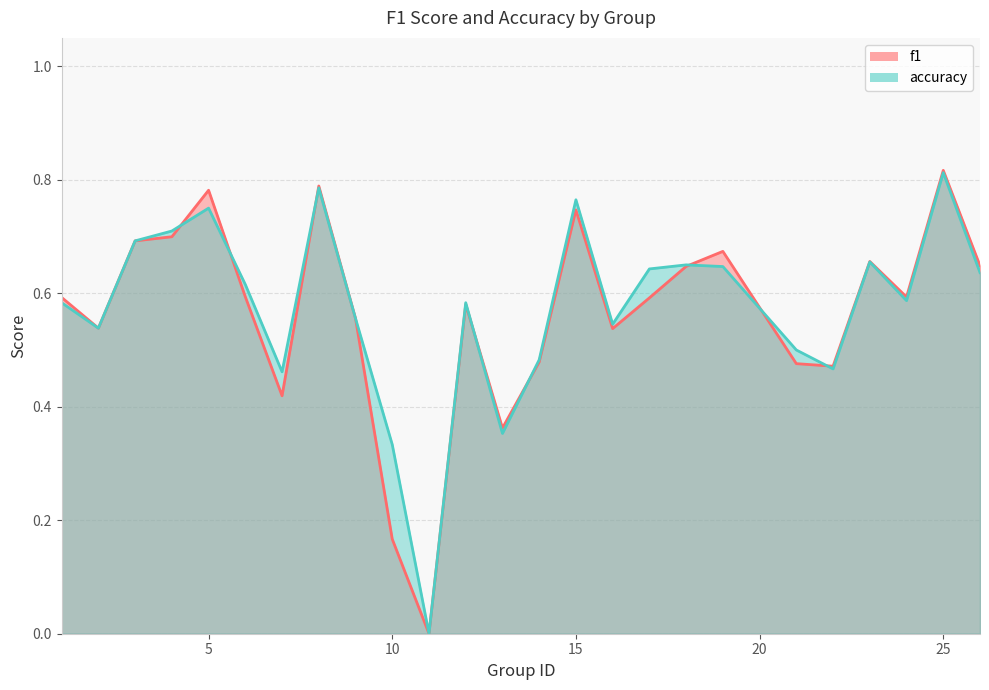

Which has a higher value, 10 or 12?

12